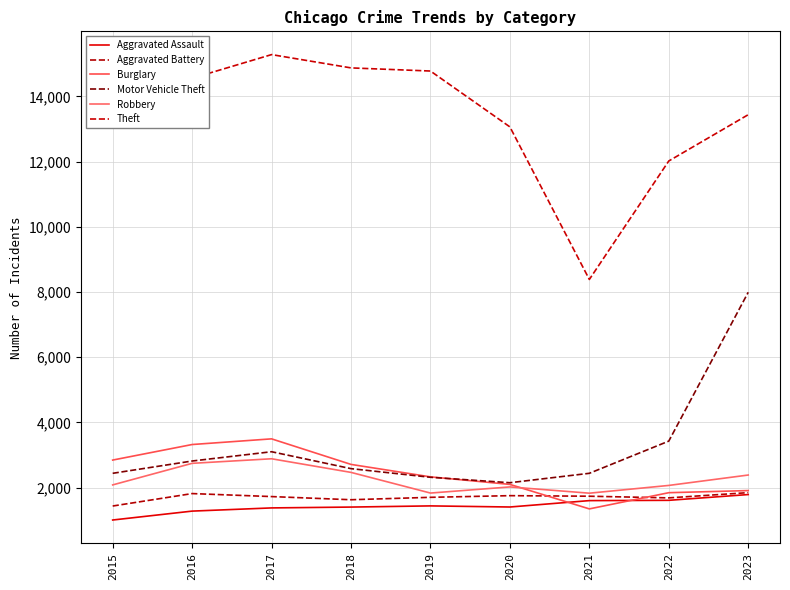

In Robbery, how many points are higher than both neighbors (excluding endpoints)?

2